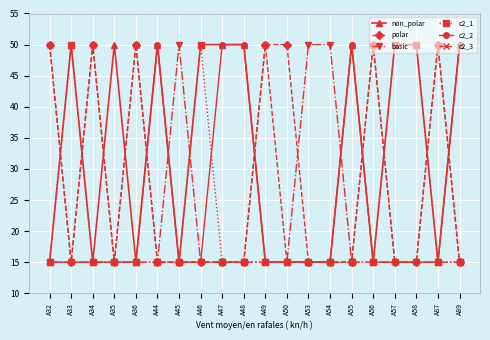

Count the non_polar values in the range 15 to 50.

20